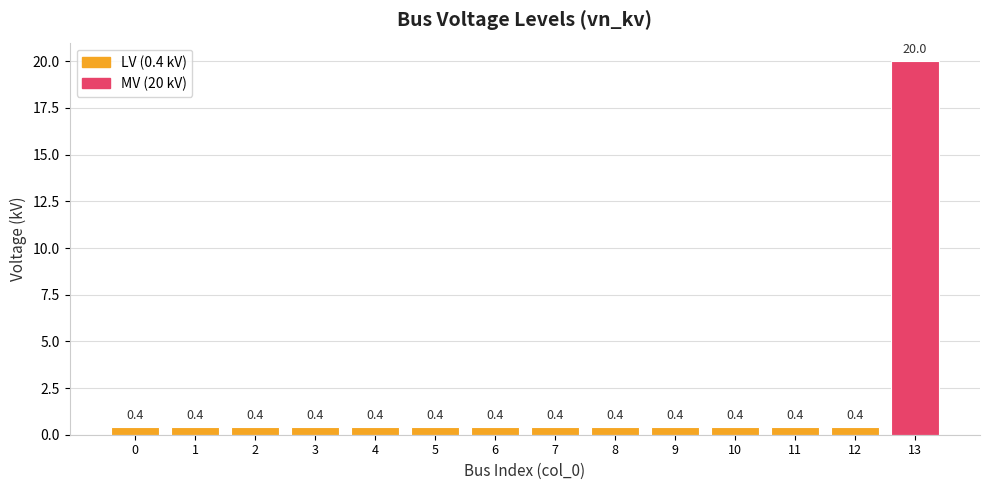

Count the number of data series in this chart.

1